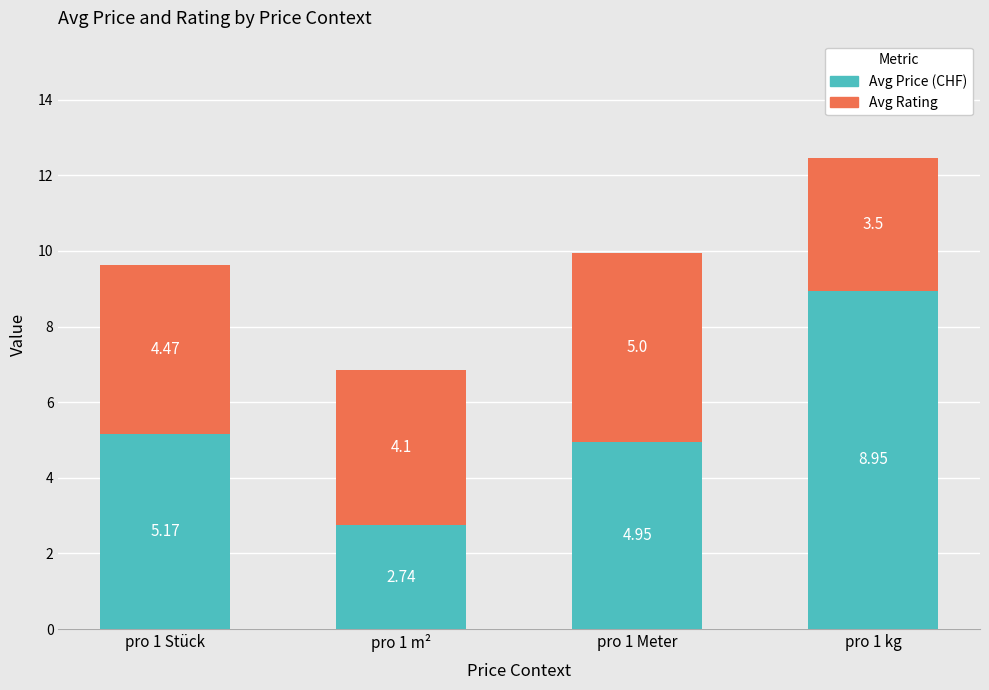

Does the chart contain any negative values?

No